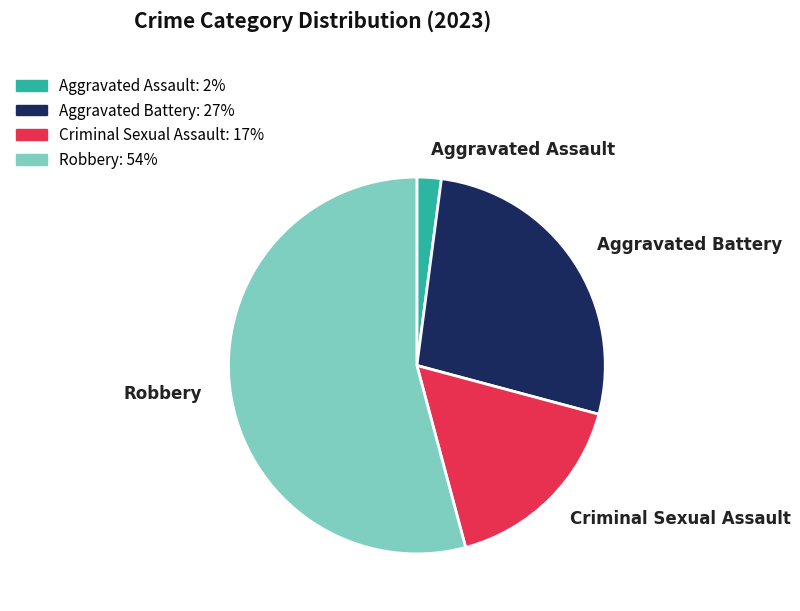

Count the number of slices in the pie.

4